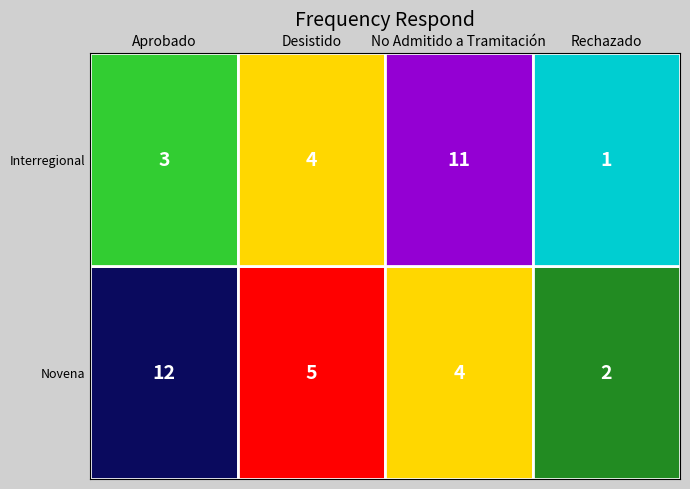

What is the difference between the Novena values at Rechazado and Desistido?

3